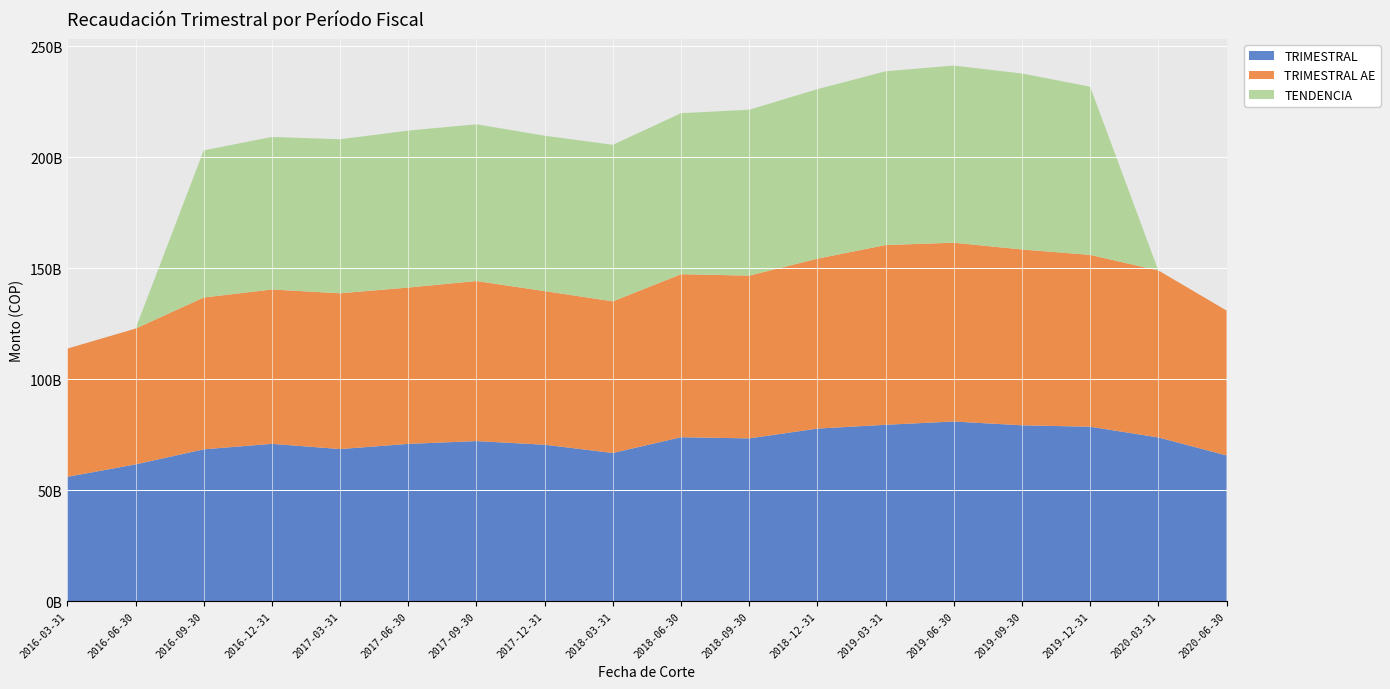

Reading left to right, transcribe all the data shown in this chart.

TRIMESTRAL: 55974310548.8	61578993182.7	68354776491.9	70834282296.3	68479713901.2	70806614979.9	72069577515.9	70430159235.1	66704205475.7	73805146687.9	73286036874.9	77705433918.4	79413423511.6	80890111817.1	79173411958.9	78539568624.3	73720642423.4	65610149317.3
TRIMESTRAL AE: 57744638459.0	61150266239.5	68371124692.0	69504930762.2	70160142347.3	70403351599.8	72084950846.8	69185084286.5	68304066591.5	73419818749.0	73300674442.9	76517766327.7	80951596901.7	80519406196.9	79187624229.0	77384527415.9	75210441959.3	65251390739.8
TENDENCIA: 0.0	0.0	66279008960.0	68705289444.4	69364003524.6	70702769345.0	70588858262.5	69990878885.9	70491820537.5	72525599962.7	74720192616.4	76354818780.2	78255506035.4	79780709603.1	79257111662.6	75769098282.6	0.0	0.0